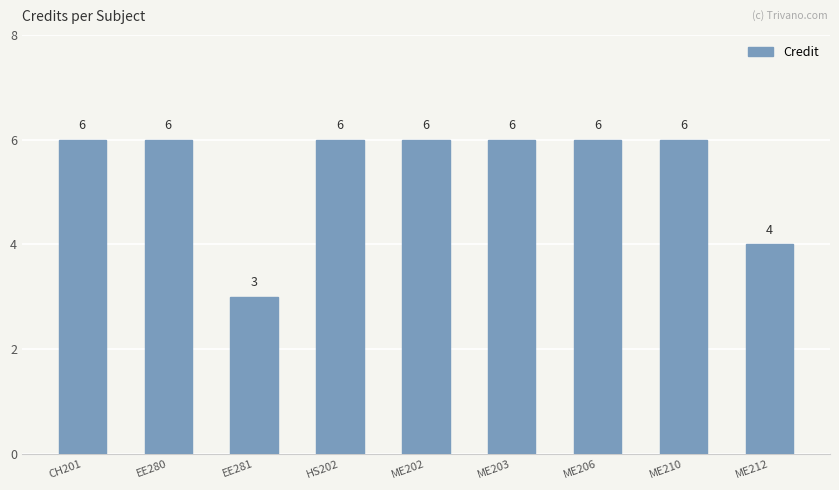

At which label is the value closest to 4?

ME212